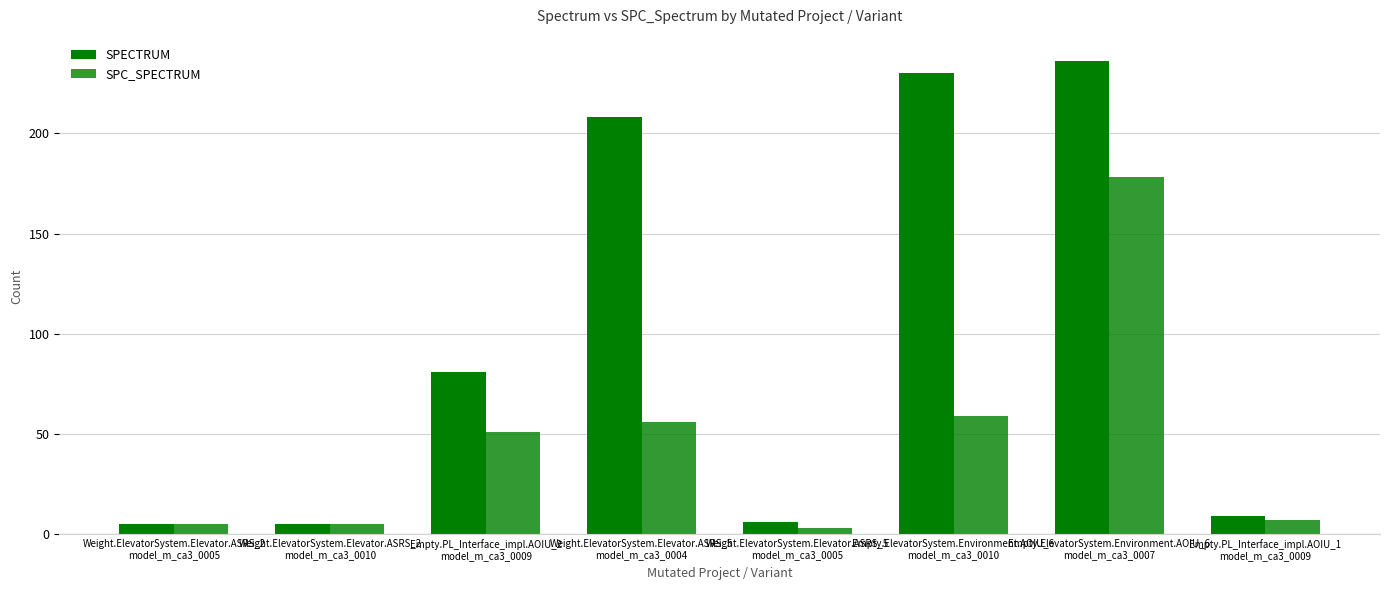

What is the spread (max minus min) of values at Empty.ElevatorSystem.Environment.AOIU_6
model_m_ca3_0010?

171